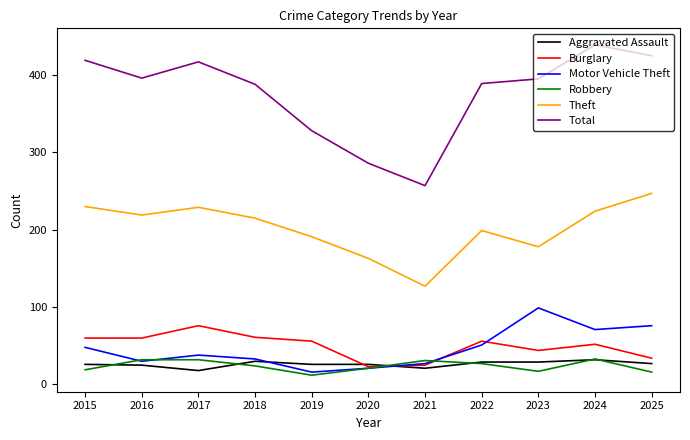

True or false: Motor Vehicle Theft has a value of 16 at 2019.

True